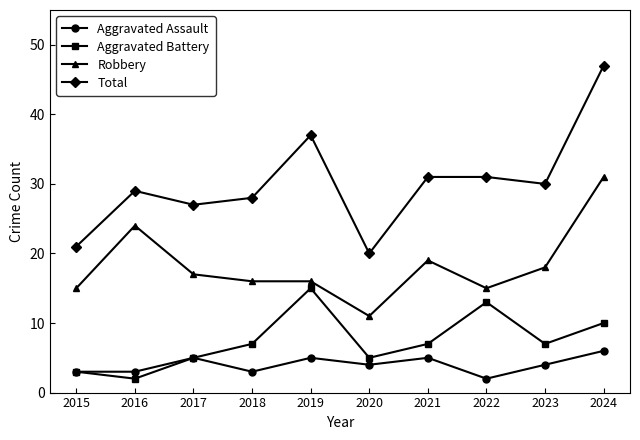

What is the value of the Aggravated Assault point at the 6th from the left?

4